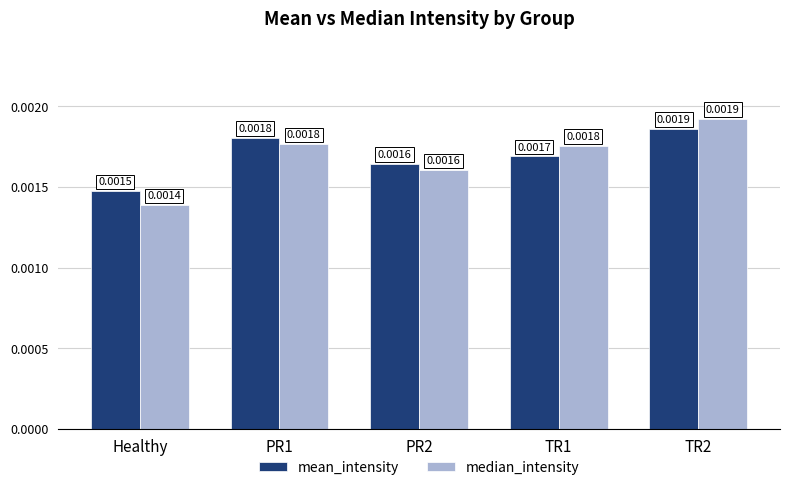

List the labels in order of mean_intensity value, smallest first.

Healthy, PR2, TR1, PR1, TR2